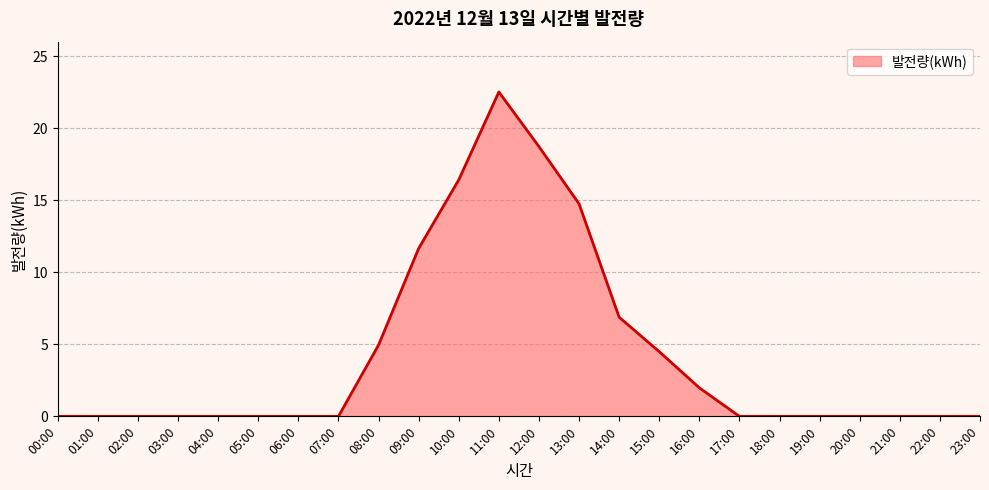

Reading left to right, list all the values displayed in this chart.

0.0	0.0	0.0	0.0	0.0	0.0	0.0	0.0	5.0	11.7	16.4	22.5	18.7	14.8	6.9	4.5	2.0	0.0	0.0	0.0	0.0	0.0	0.0	0.0